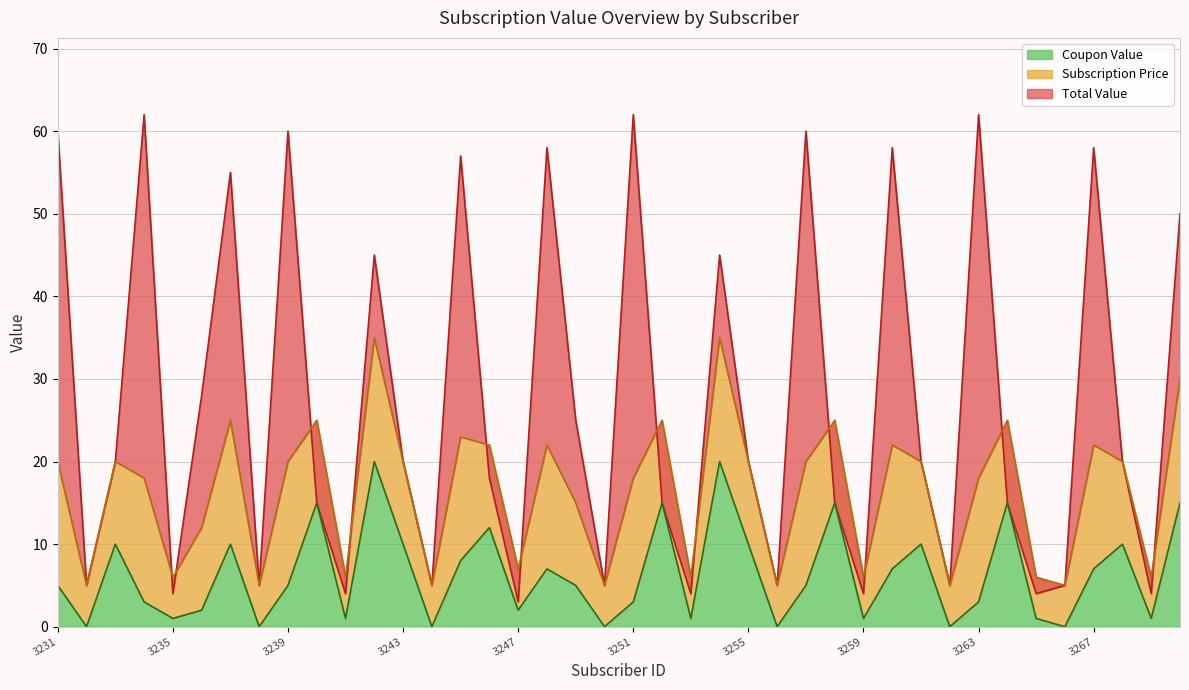

Which has a higher value, 3269 or 3270?

3270